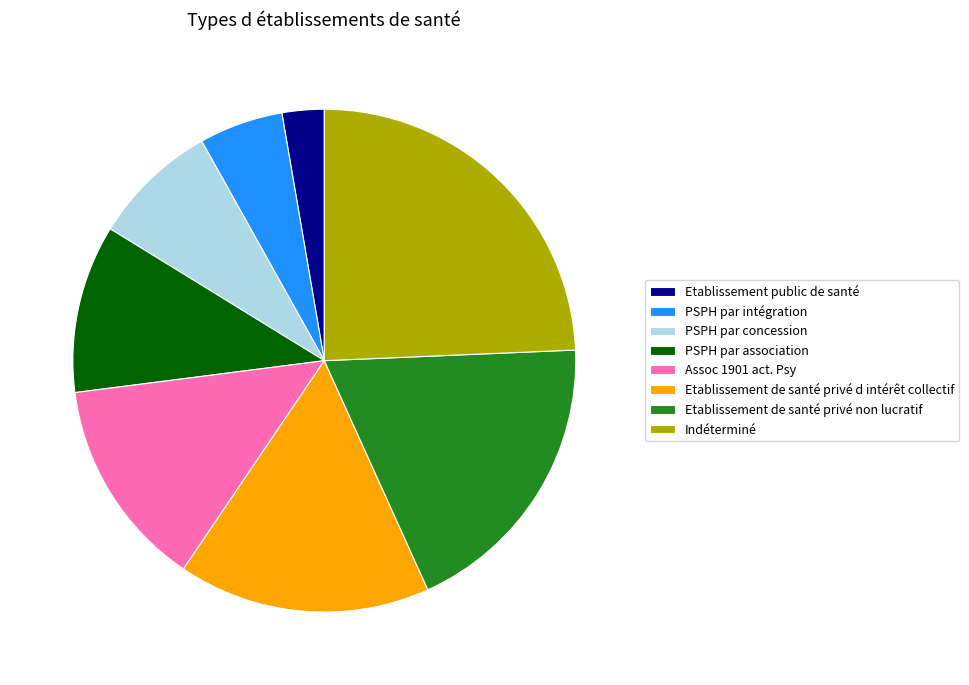

Rank the categories by value from lowest to highest.

Etablissement public de santé, PSPH par intégration, PSPH par concession, PSPH par association, Assoc 1901 act. Psy, Etablissement de santé privé d intérêt collectif, Etablissement de santé privé non lucratif, Indéterminé